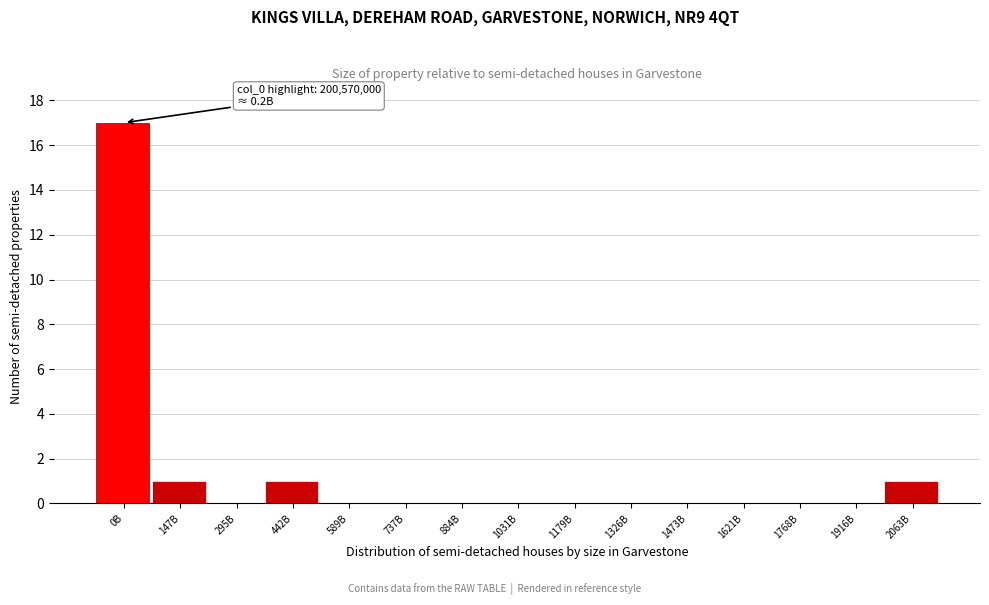

Reading left to right, what are all the values shown in this chart?

0B=17	147B=1	295B=0	442B=1	589B=0	737B=0	884B=0	1031B=0	1179B=0	1326B=0	1473B=0	1621B=0	1768B=0	1916B=0	2063B=1